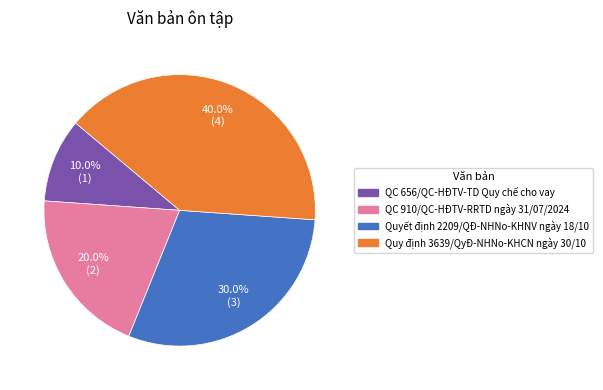

To the nearest percent, what is the difference between the QC 656/QC-HĐTV-TD Quy chế cho vay and Quyết định 2209/QĐ-NHNo-KHNV ngày 18/10 slice percentages?

20%